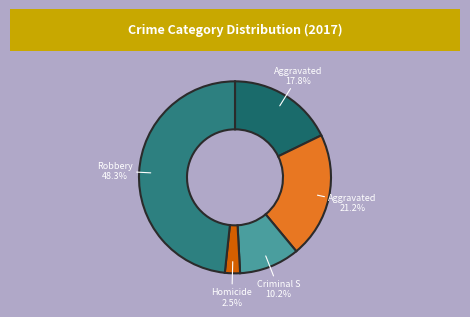

Rank the categories by value from lowest to highest.

Homicide, Criminal Sexual Assault, Aggravated Assault, Aggravated Battery, Robbery